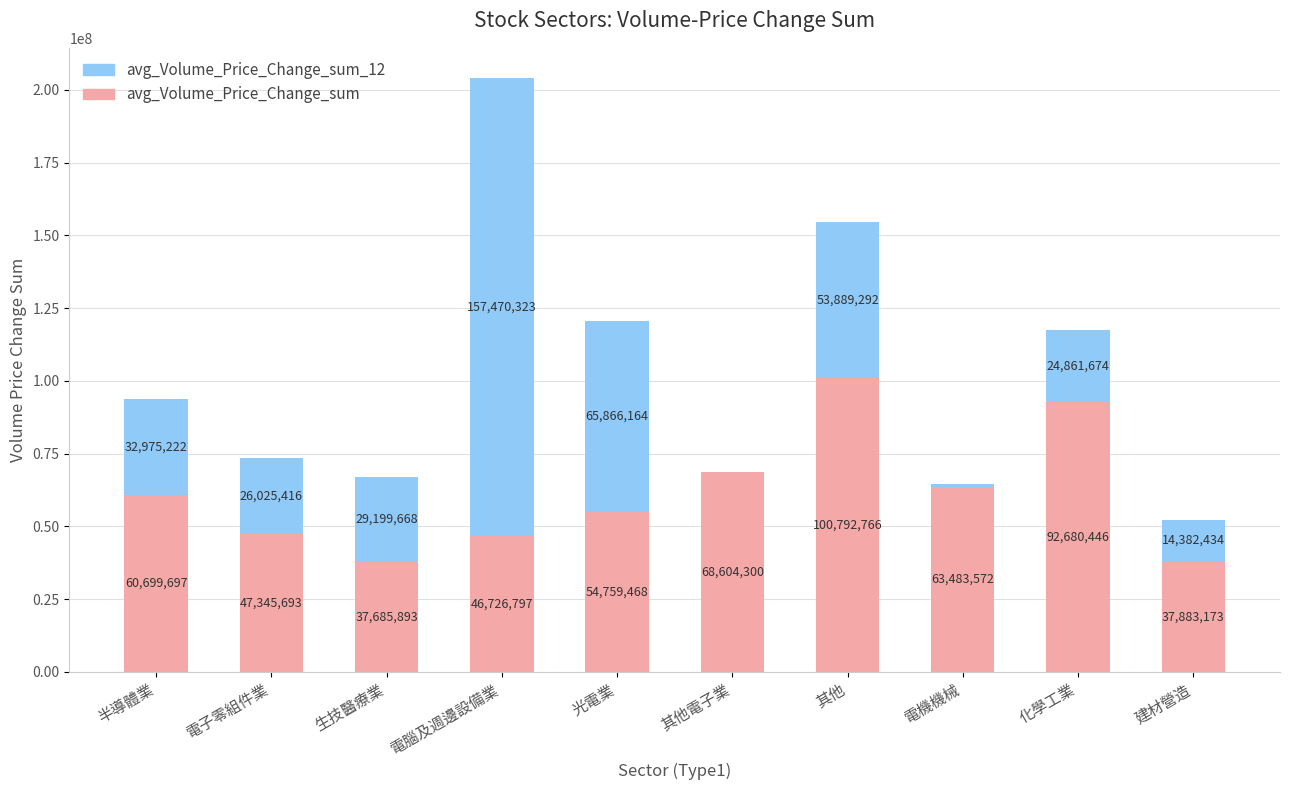

Are the bars grouped side by side (vs. stacked)?

No